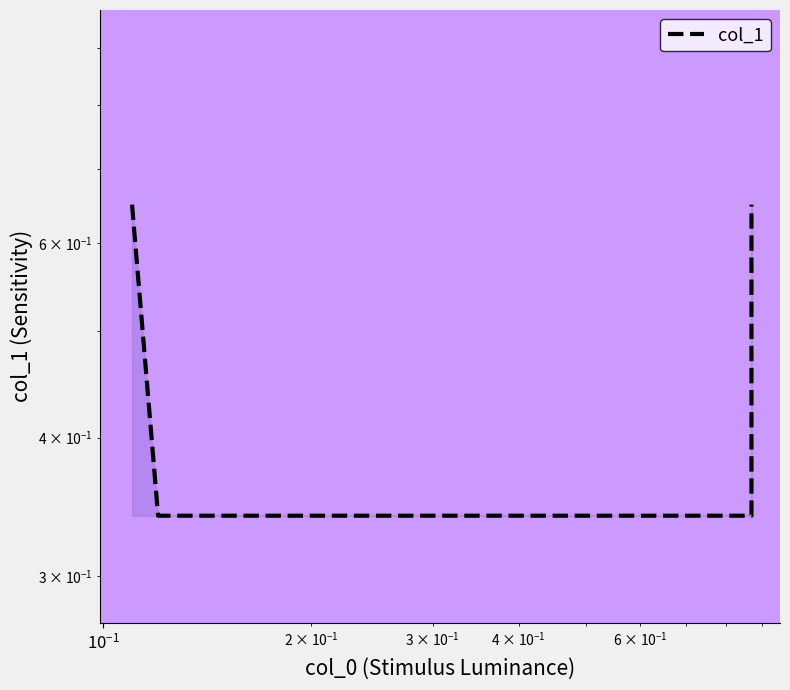

What is the value of the 2nd point from the left?

0.3